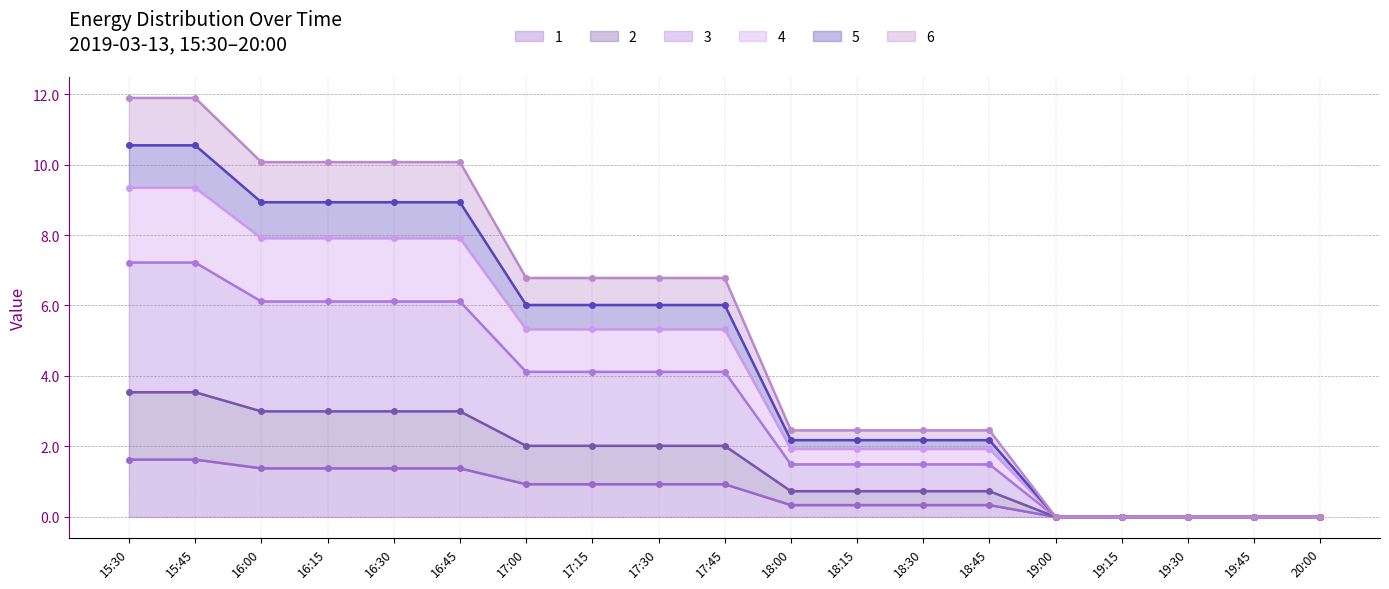

What are all the series names shown in the legend?

1, 2, 3, 4, 5, 6